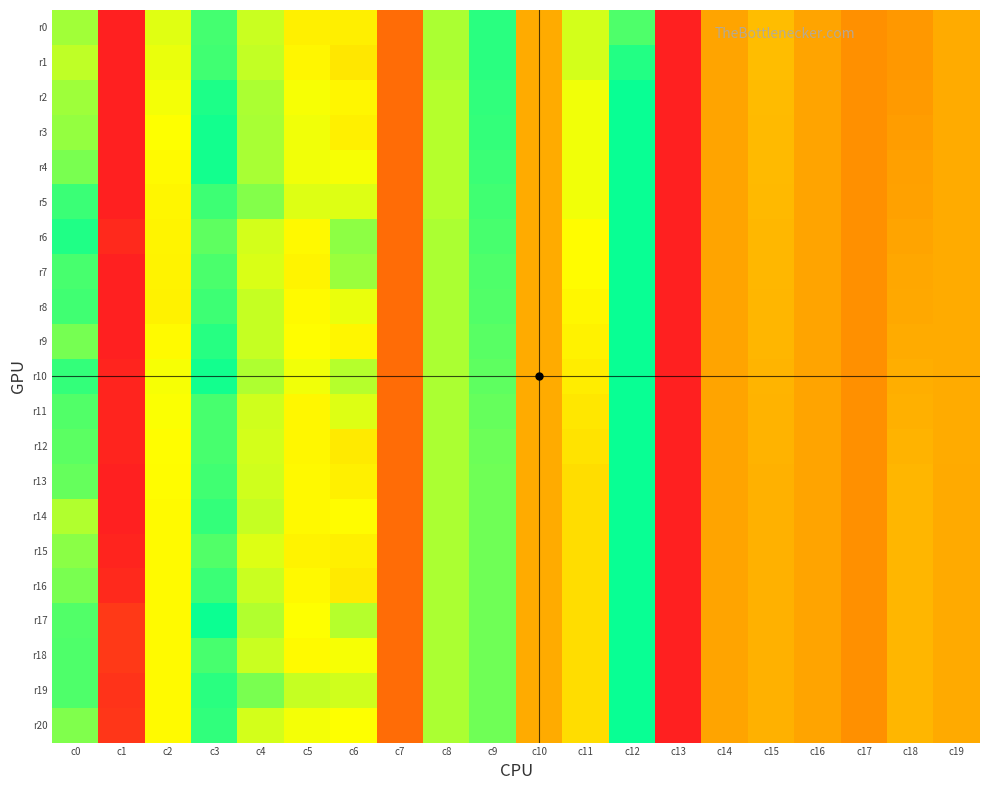

Reading left to right, list all the values displayed in this chart.

r0: c0=0.2	c1=1.0	c2=0.5	c3=0.3	c4=0.2	c5=0.1	c6=0.1	c7=-0.1	c8=0.2	c9=0.4	c10=0.0	c11=0.5	c12=0.4	c13=-0.3	c14=-0.0	c15=0.0	c16=-0.0	c17=-0.0	c18=0.7	c19=0.0
r1: c0=0.2	c1=1.0	c2=0.5	c3=0.3	c4=0.2	c5=0.1	c6=0.1	c7=-0.1	c8=0.2	c9=0.4	c10=0.0	c11=0.5	c12=0.4	c13=-0.3	c14=-0.0	c15=0.0	c16=-0.0	c17=-0.0	c18=0.7	c19=0.0
r2: c0=0.2	c1=1.0	c2=0.5	c3=0.3	c4=0.2	c5=0.2	c6=0.1	c7=-0.1	c8=0.2	c9=0.4	c10=0.0	c11=0.5	c12=0.3	c13=-0.3	c14=-0.0	c15=0.0	c16=-0.0	c17=-0.0	c18=0.7	c19=0.0
r3: c0=0.2	c1=1.0	c2=0.5	c3=0.3	c4=0.2	c5=0.2	c6=0.1	c7=-0.1	c8=0.2	c9=0.4	c10=0.0	c11=0.5	c12=0.3	c13=-0.3	c14=-0.0	c15=0.0	c16=-0.0	c17=-0.0	c18=0.7	c19=0.0
r4: c0=0.3	c1=1.0	c2=0.6	c3=0.3	c4=0.2	c5=0.2	c6=0.2	c7=-0.1	c8=0.2	c9=0.4	c10=0.0	c11=0.5	c12=0.3	c13=-0.3	c14=-0.0	c15=0.0	c16=-0.0	c17=-0.0	c18=0.7	c19=0.0
r5: c0=0.3	c1=1.0	c2=0.6	c3=0.4	c4=0.2	c5=0.2	c6=0.2	c7=-0.1	c8=0.2	c9=0.4	c10=0.0	c11=0.5	c12=0.3	c13=-0.3	c14=-0.0	c15=0.0	c16=-0.0	c17=-0.0	c18=0.7	c19=0.0
r6: c0=0.3	c1=1.0	c2=0.6	c3=0.3	c4=0.2	c5=0.1	c6=0.2	c7=-0.1	c8=0.2	c9=0.4	c10=0.0	c11=0.5	c12=0.3	c13=-0.3	c14=-0.0	c15=0.0	c16=-0.0	c17=-0.0	c18=0.7	c19=0.0
r7: c0=0.3	c1=1.0	c2=0.6	c3=0.3	c4=0.2	c5=0.1	c6=0.2	c7=-0.1	c8=0.2	c9=0.4	c10=0.0	c11=0.5	c12=0.3	c13=-0.3	c14=-0.0	c15=0.0	c16=-0.0	c17=-0.0	c18=0.7	c19=0.0
r8: c0=0.3	c1=1.0	c2=0.6	c3=0.3	c4=0.2	c5=0.1	c6=0.2	c7=-0.1	c8=0.2	c9=0.4	c10=0.0	c11=0.6	c12=0.3	c13=-0.3	c14=-0.0	c15=0.0	c16=-0.0	c17=-0.0	c18=0.7	c19=0.0
r9: c0=0.3	c1=1.0	c2=0.6	c3=0.3	c4=0.2	c5=0.2	c6=0.1	c7=-0.1	c8=0.2	c9=0.4	c10=0.0	c11=0.6	c12=0.3	c13=-0.3	c14=-0.0	c15=0.0	c16=-0.0	c17=-0.0	c18=0.7	c19=0.0
r10: c0=0.3	c1=1.0	c2=0.5	c3=0.3	c4=0.2	c5=0.2	c6=0.2	c7=-0.1	c8=0.2	c9=0.4	c10=0.0	c11=0.6	c12=0.3	c13=-0.3	c14=-0.0	c15=0.0	c16=-0.0	c17=-0.0	c18=0.7	c19=0.0
r11: c0=0.3	c1=1.0	c2=0.5	c3=0.3	c4=0.2	c5=0.1	c6=0.2	c7=-0.1	c8=0.2	c9=0.4	c10=0.0	c11=0.6	c12=0.3	c13=-0.3	c14=-0.0	c15=0.0	c16=-0.0	c17=-0.0	c18=0.7	c19=0.0
r12: c0=0.3	c1=1.0	c2=0.5	c3=0.3	c4=0.2	c5=0.1	c6=0.1	c7=-0.1	c8=0.2	c9=0.4	c10=0.0	c11=0.6	c12=0.3	c13=-0.3	c14=-0.0	c15=0.0	c16=-0.0	c17=-0.0	c18=0.7	c19=0.0
r13: c0=0.3	c1=1.0	c2=0.5	c3=0.3	c4=0.2	c5=0.1	c6=0.1	c7=-0.1	c8=0.2	c9=0.4	c10=0.0	c11=0.6	c12=0.3	c13=-0.3	c14=-0.0	c15=0.0	c16=-0.0	c17=-0.0	c18=0.7	c19=0.0
r14: c0=0.2	c1=1.0	c2=0.6	c3=0.3	c4=0.2	c5=0.1	c6=0.2	c7=-0.1	c8=0.2	c9=0.4	c10=0.0	c11=0.6	c12=0.3	c13=-0.3	c14=-0.0	c15=0.0	c16=-0.0	c17=-0.0	c18=0.7	c19=0.0
r15: c0=0.2	c1=1.0	c2=0.6	c3=0.3	c4=0.2	c5=0.1	c6=0.1	c7=-0.1	c8=0.2	c9=0.4	c10=0.0	c11=0.6	c12=0.3	c13=-0.3	c14=-0.0	c15=0.0	c16=-0.0	c17=-0.0	c18=0.7	c19=0.0
r16: c0=0.3	c1=1.0	c2=0.6	c3=0.3	c4=0.2	c5=0.1	c6=0.1	c7=-0.1	c8=0.2	c9=0.4	c10=0.0	c11=0.6	c12=0.3	c13=-0.3	c14=-0.0	c15=0.0	c16=-0.0	c17=-0.0	c18=0.7	c19=0.0
r17: c0=0.3	c1=0.9	c2=0.6	c3=0.3	c4=0.2	c5=0.2	c6=0.2	c7=-0.1	c8=0.2	c9=0.4	c10=0.0	c11=0.6	c12=0.3	c13=-0.3	c14=-0.0	c15=0.0	c16=-0.0	c17=-0.0	c18=0.7	c19=0.0
r18: c0=0.3	c1=0.9	c2=0.6	c3=0.3	c4=0.2	c5=0.1	c6=0.2	c7=-0.1	c8=0.2	c9=0.4	c10=0.0	c11=0.6	c12=0.3	c13=-0.3	c14=-0.0	c15=0.0	c16=-0.0	c17=-0.0	c18=0.7	c19=0.0
r19: c0=0.3	c1=1.0	c2=0.6	c3=0.4	c4=0.3	c5=0.2	c6=0.2	c7=-0.1	c8=0.2	c9=0.4	c10=0.0	c11=0.6	c12=0.3	c13=-0.3	c14=-0.0	c15=0.0	c16=-0.0	c17=-0.0	c18=0.7	c19=0.0
r20: c0=0.3	c1=0.9	c2=0.6	c3=0.3	c4=0.2	c5=0.2	c6=0.2	c7=-0.1	c8=0.2	c9=0.4	c10=0.0	c11=0.6	c12=0.3	c13=-0.3	c14=-0.0	c15=0.0	c16=-0.0	c17=-0.0	c18=0.7	c19=0.0